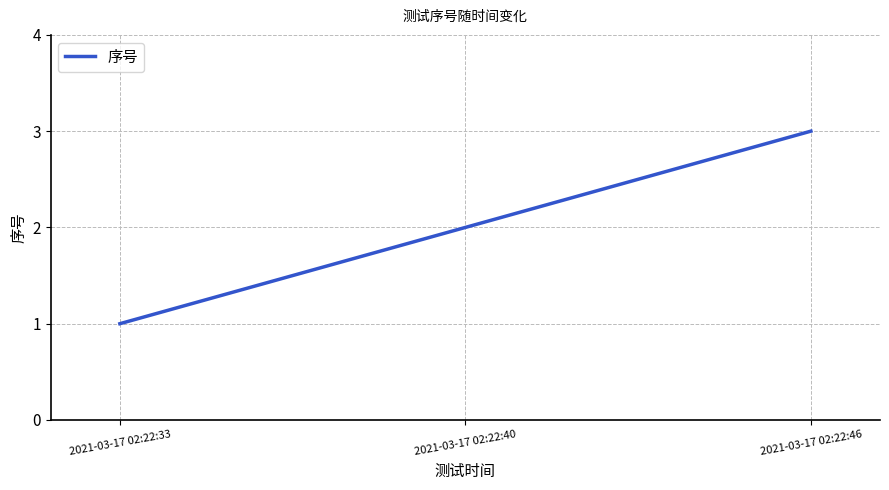

Approximately how many times larger is the value at 2021-03-17 02:22:40 compared to 2021-03-17 02:22:46?

0.7